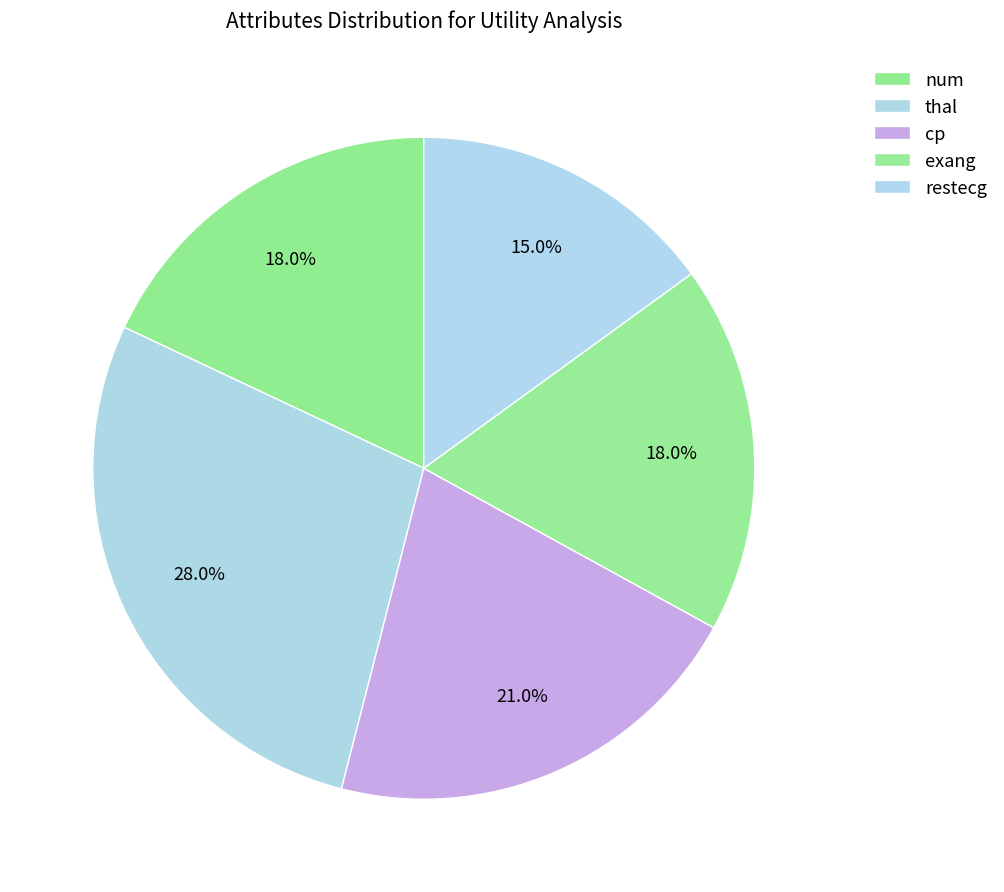

What is the largest slice in the pie chart?

thal